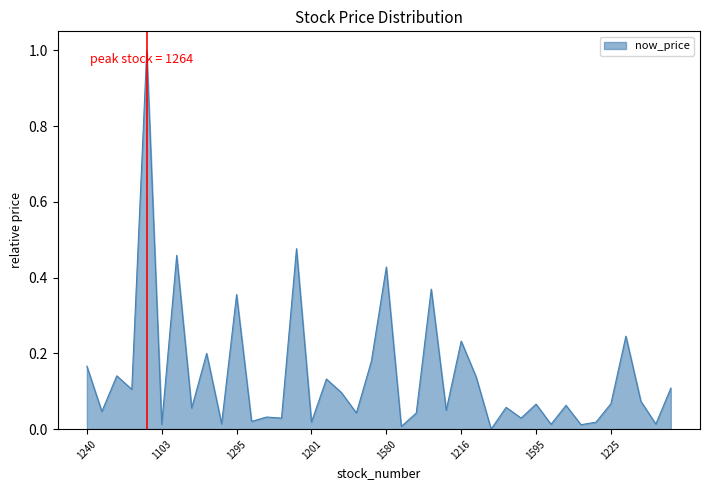

What is the maximum value shown in the chart?

1.0